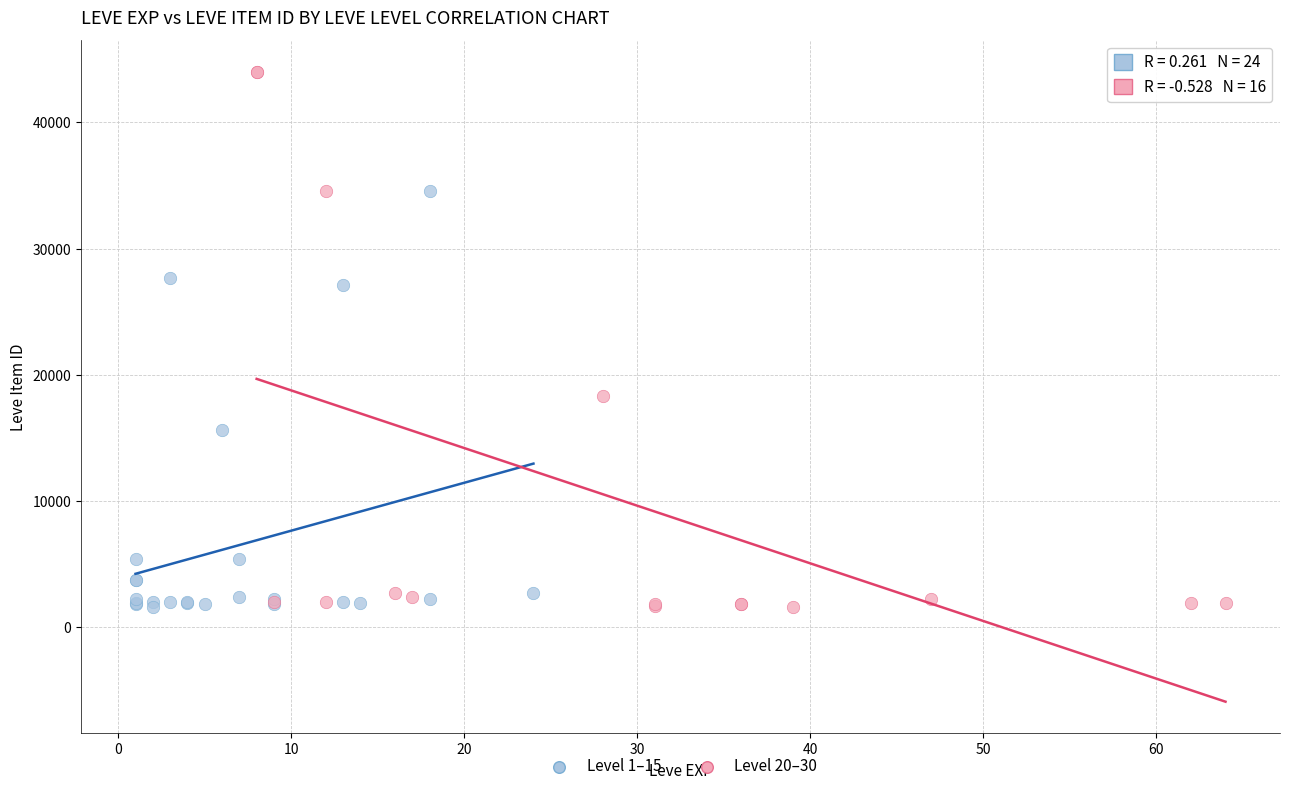

Which series reaches the maximum Y coordinate?

Level 20–30